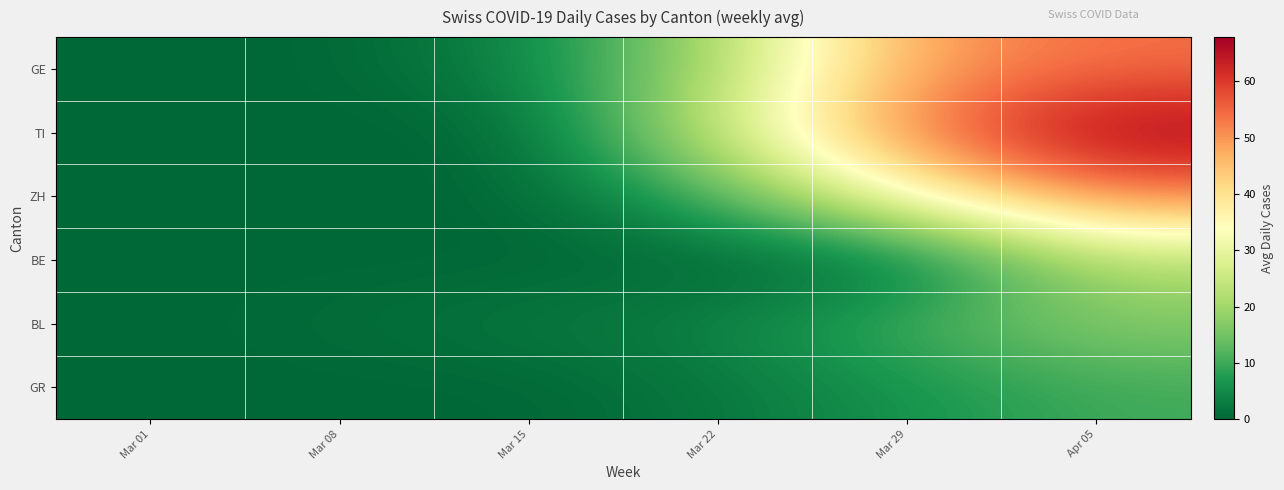

Which has a higher value, Mar 15 or Mar 01?

Mar 15